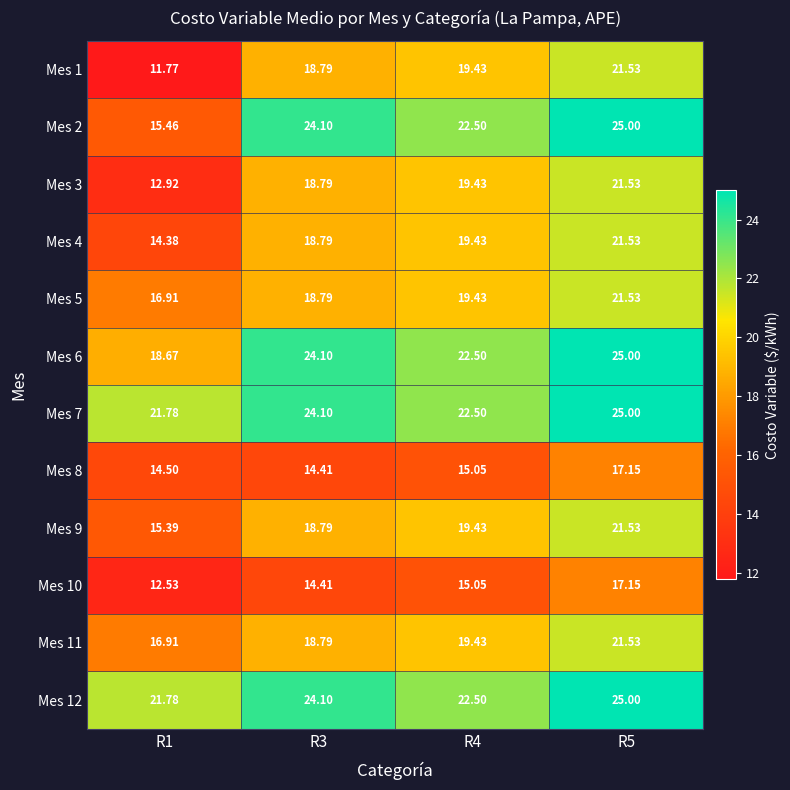

Is the value of Mes 5 at R3 greater than the value of Mes 11 at R5?

No